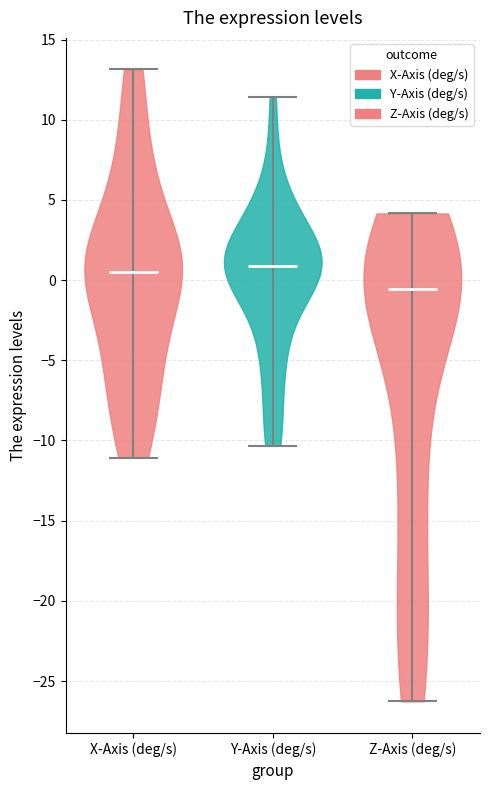

Reading left to right, read every violin against the y-axis: where its median line is, and the lowest and highest points it reaches. The values are not printed on the chart, so give them approximately, as read against the axis.

X-Axis (deg/s): median line 0.5, lowest point -11.0, highest point 13.0
Y-Axis (deg/s): median line 1.0, lowest point -10.5, highest point 11.5
Z-Axis (deg/s): median line -0.5, lowest point -26.5, highest point 4.0